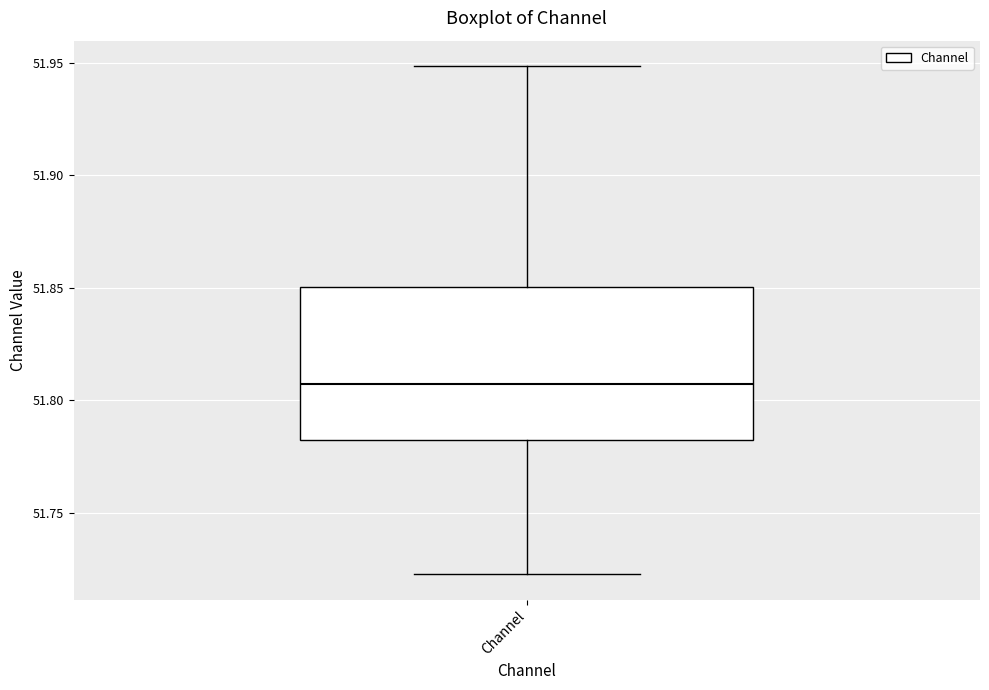

Where does the median line of the box for Channel sit on the y-axis? The values are not printed on the chart, so give them approximately, as read against the axis.

51.805